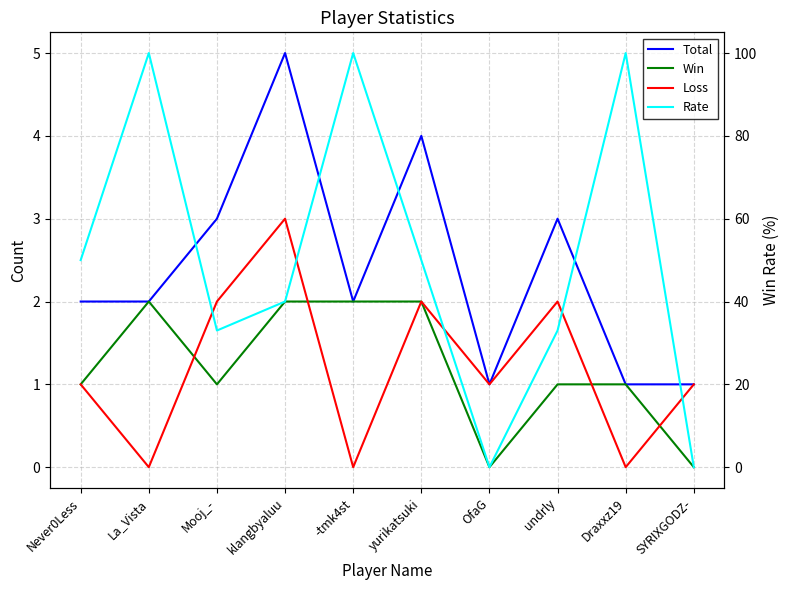

True or false: Win and Rate intersect in this chart.

False